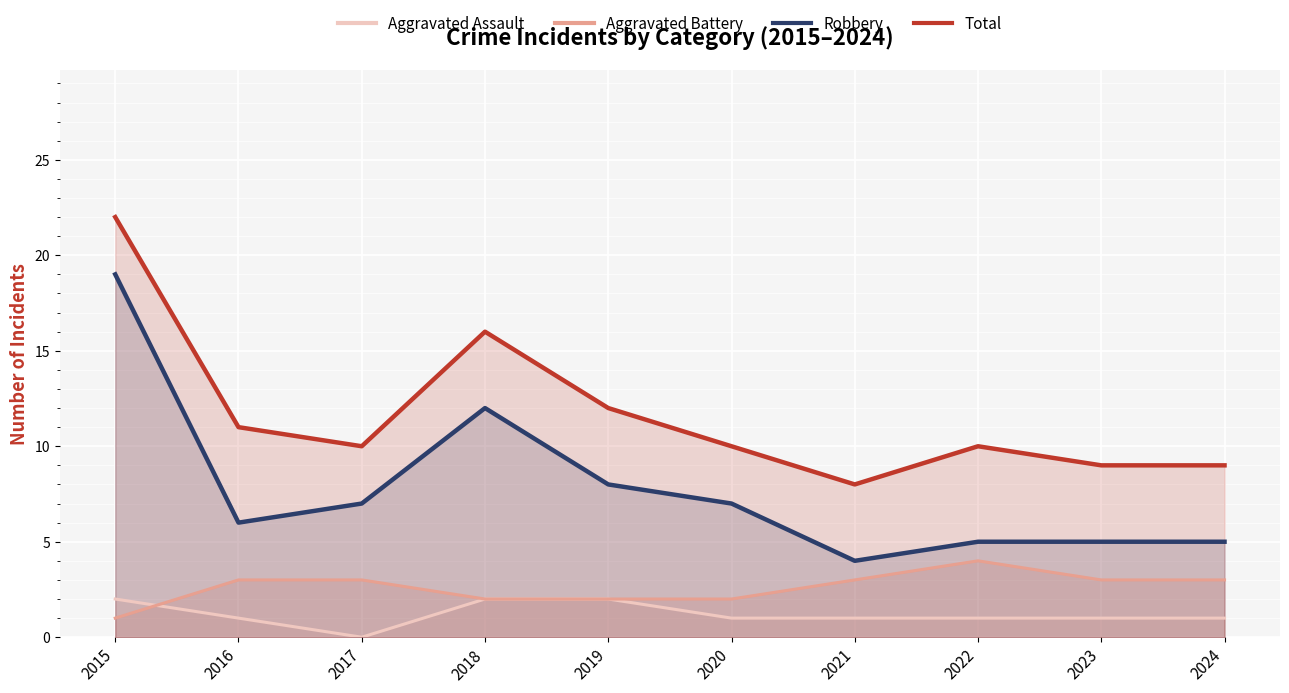

Rank the series by their maximum value, from highest to lowest.

Total, Robbery, Aggravated Battery, Aggravated Assault